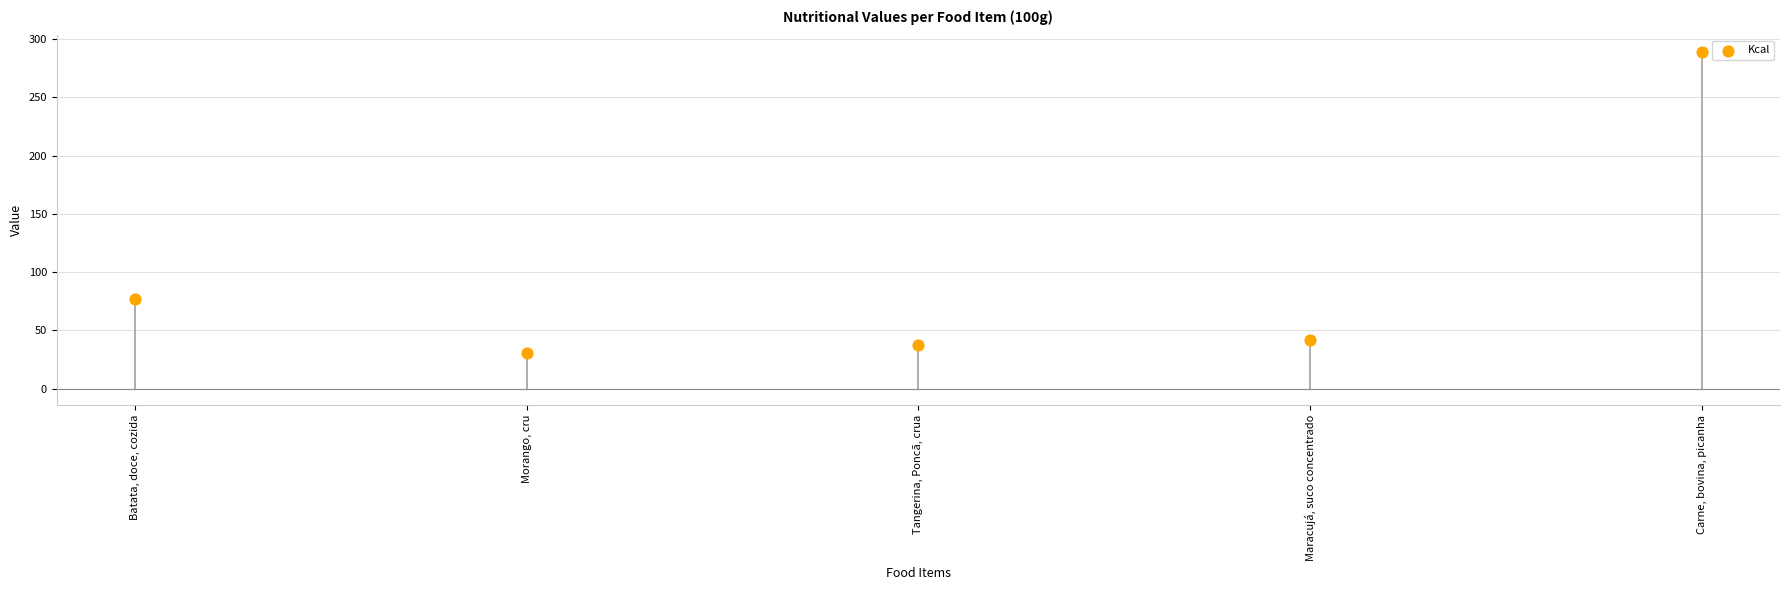

What Y value in the scatter plot is closest to 159?

76.8